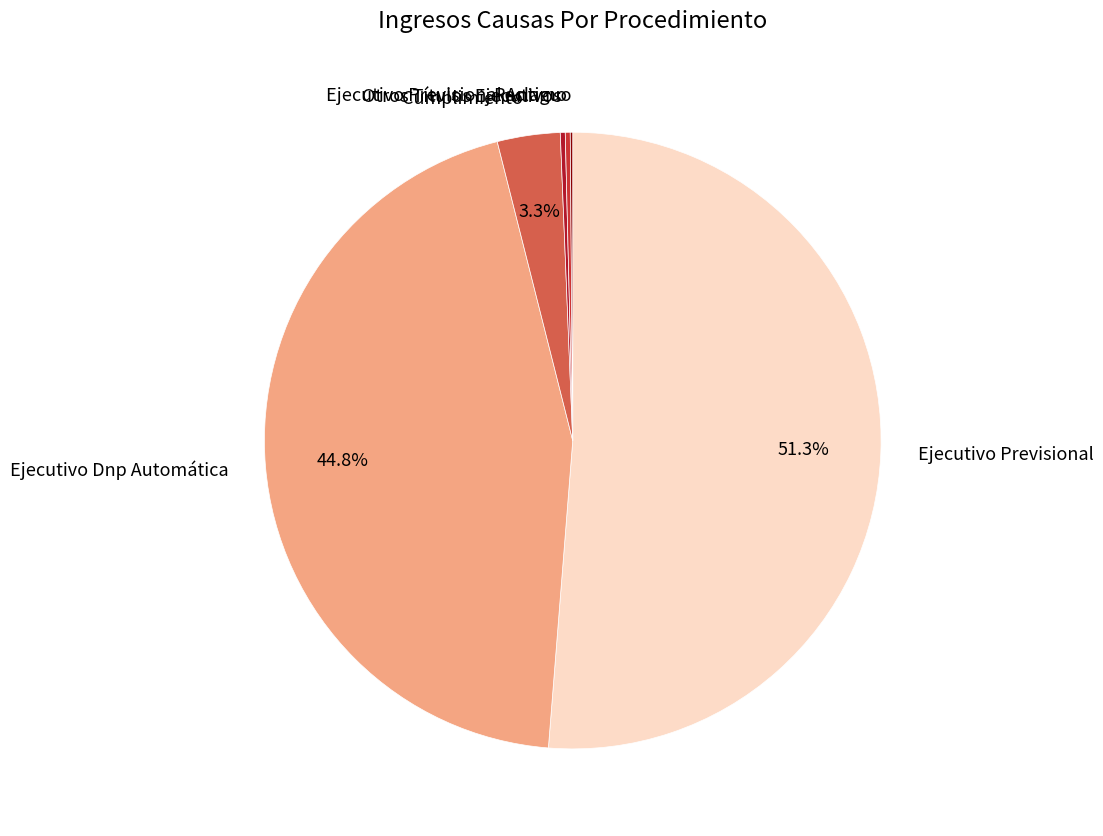

Which slice is the largest?

Ejecutivo Previsional